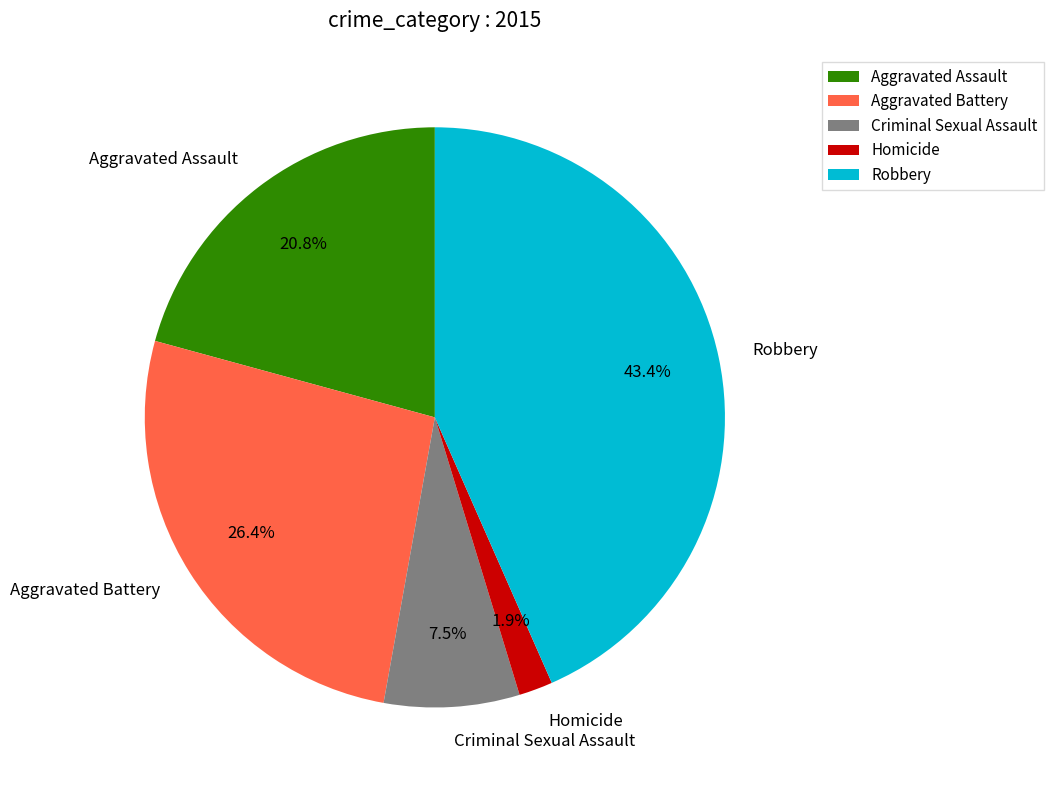

Which has a higher value, Robbery or Aggravated Assault?

Robbery